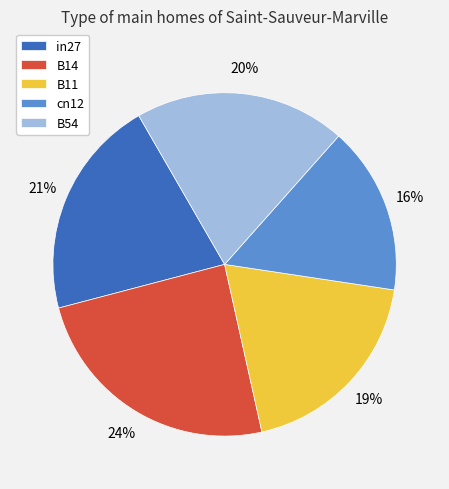

To the nearest percent, what portion does cn12 represent?

16%